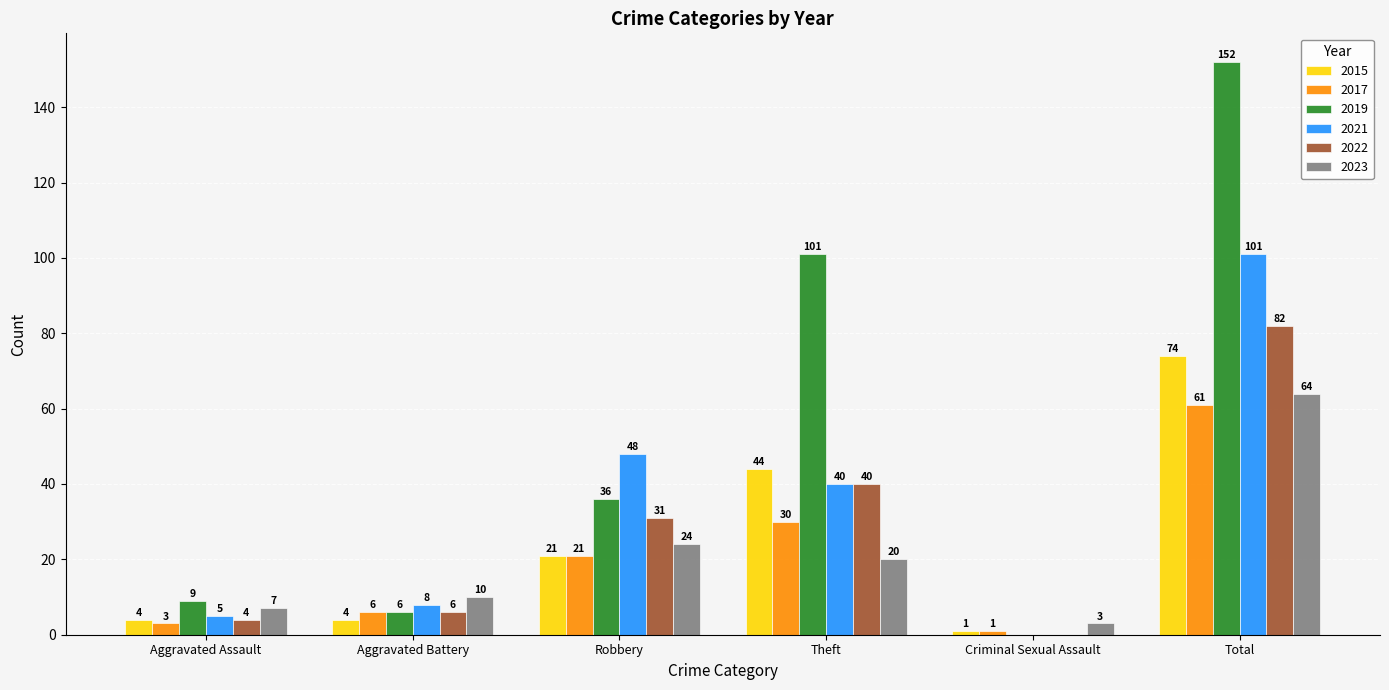

Reading left to right, extract all data points from this chart.

2015: 4	4	21	44	1	74
2017: 3	6	21	30	1	61
2019: 9	6	36	101	0	152
2021: 5	8	48	40	0	101
2022: 4	6	31	40	0	82
2023: 7	10	24	20	3	64